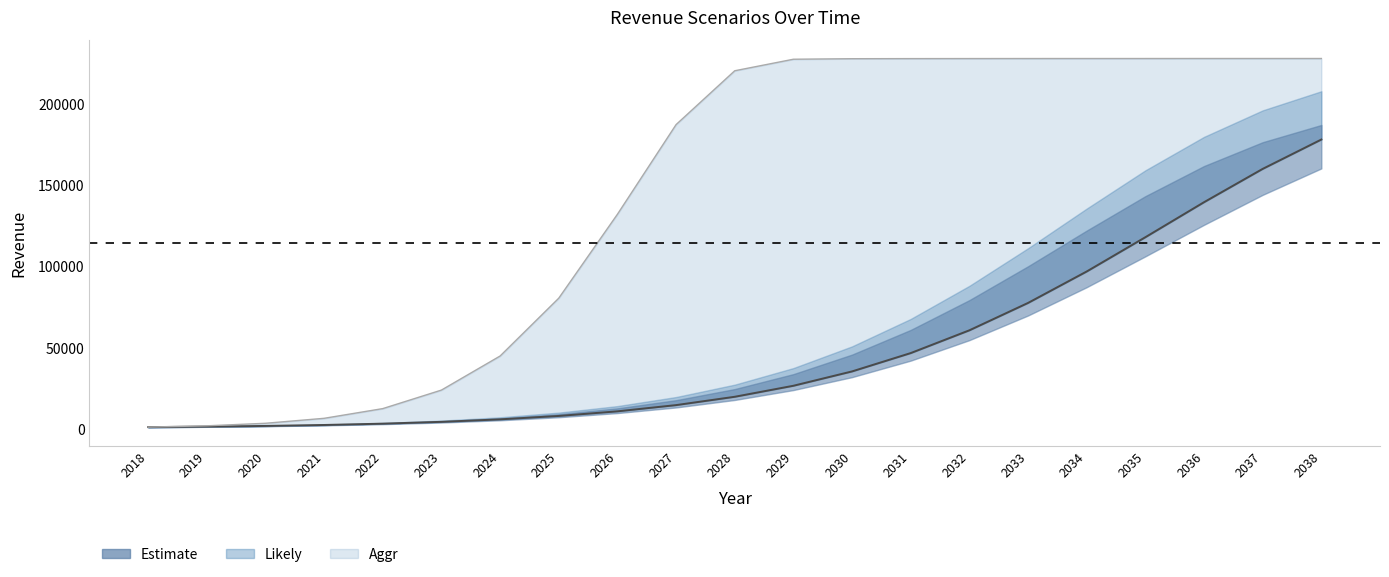

Which series changed the most between 2022 and 2028?

Likely_churn